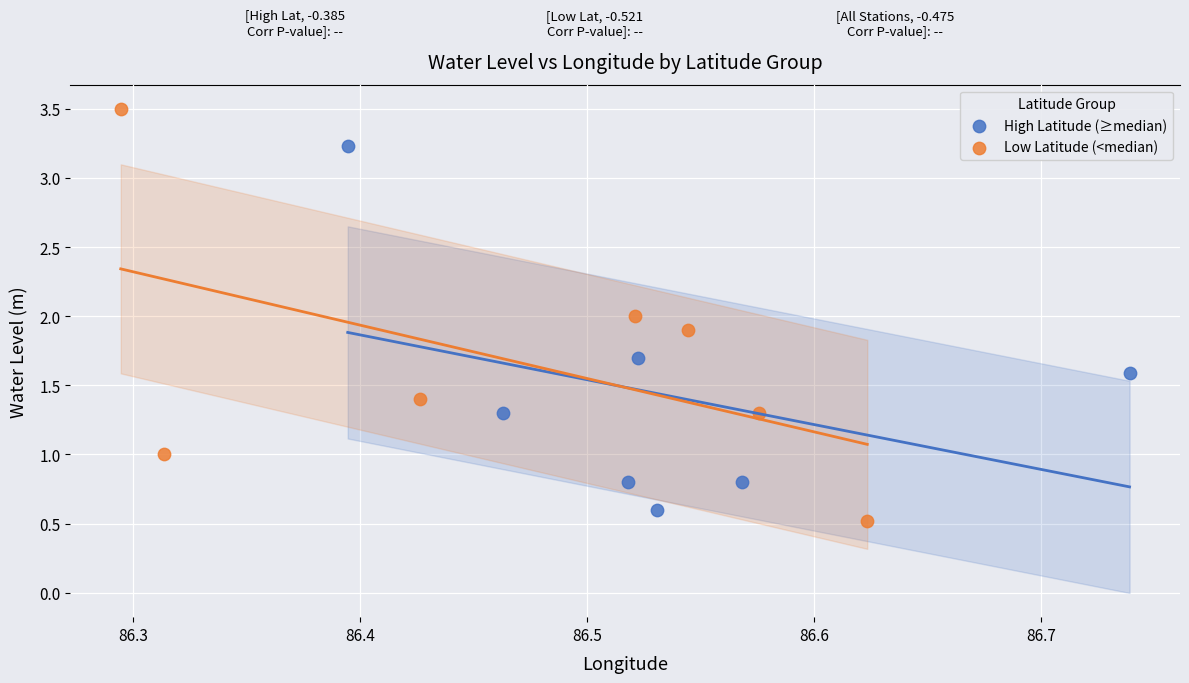

What are all the series names shown in the legend?

High Latitude (≥median), Low Latitude (<median)